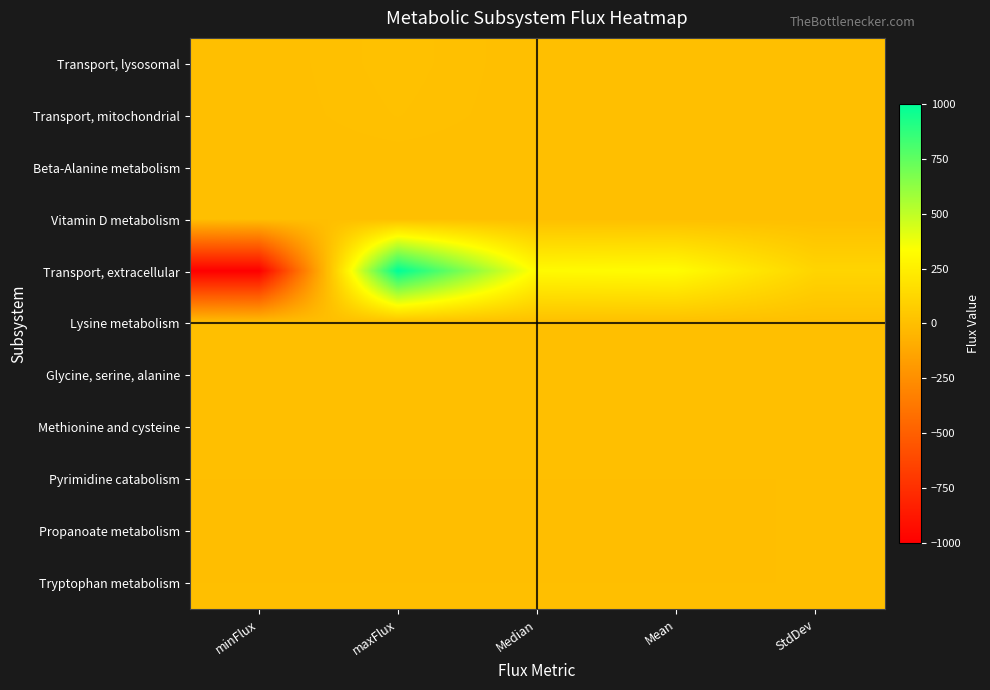

Reading left to right, extract all data points from this chart.

Transport, lysosomal: minFlux=0.0	maxFlux=10.5	Median=0.1	Mean=0.1	StdDev=0.1
Transport, mitochondrial: minFlux=0.0	maxFlux=8.1	Median=0.0	Mean=0.0	StdDev=0.0
Beta-Alanine metabolism: minFlux=0.0	maxFlux=0.0	Median=0.0	Mean=0.0	StdDev=0.0
Vitamin D metabolism: minFlux=0.0	maxFlux=0.0	Median=0.0	Mean=0.0	StdDev=0.0
Transport, extracellular: minFlux=-1000.0	maxFlux=1000.0	Median=307.7	Mean=319.8	StdDev=114.0
Lysine metabolism: minFlux=0.0	maxFlux=0.0	Median=0.0	Mean=0.0	StdDev=0.0
Glycine, serine, alanine: minFlux=0.0	maxFlux=0.0	Median=0.0	Mean=0.0	StdDev=0.0
Methionine and cysteine: minFlux=0.0	maxFlux=0.0	Median=0.0	Mean=0.0	StdDev=0.0
Pyrimidine catabolism: minFlux=0.0	maxFlux=0.0	Median=0.0	Mean=0.0	StdDev=0.0
Propanoate metabolism: minFlux=-0.3	maxFlux=0.0	Median=-0.1	Mean=-0.1	StdDev=0.0
Tryptophan metabolism: minFlux=0.0	maxFlux=0.0	Median=0.0	Mean=0.0	StdDev=0.0